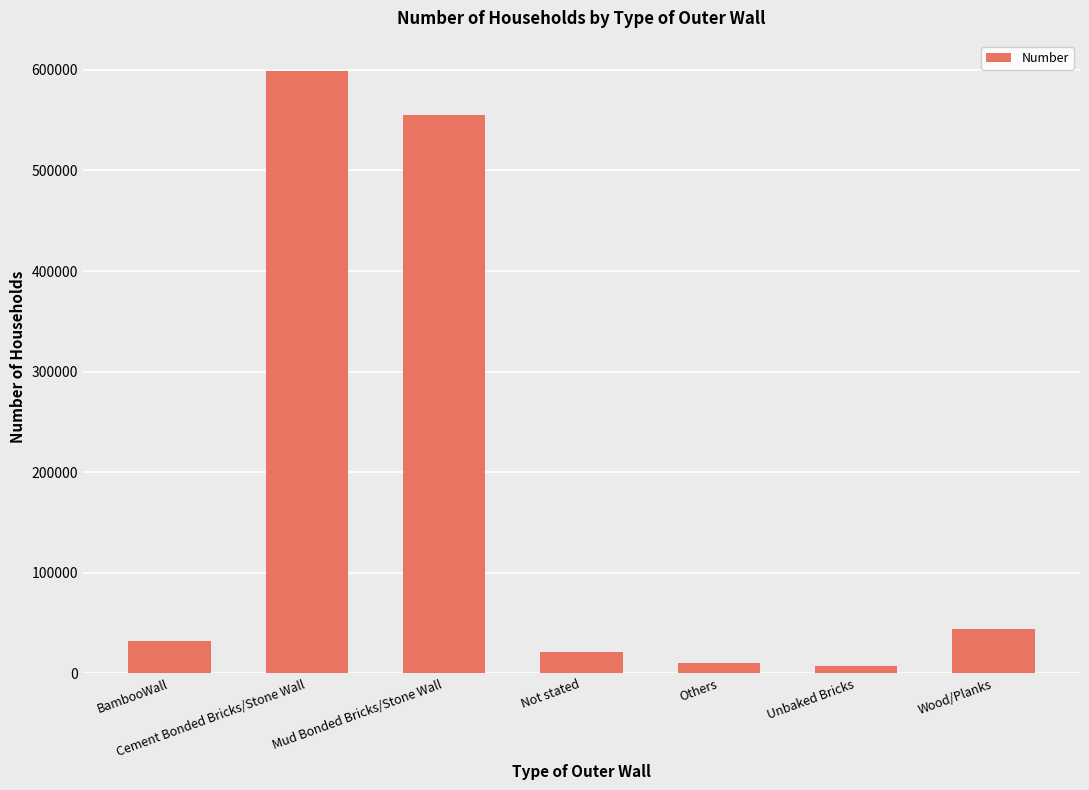

Does the chart contain stacked bars?

No